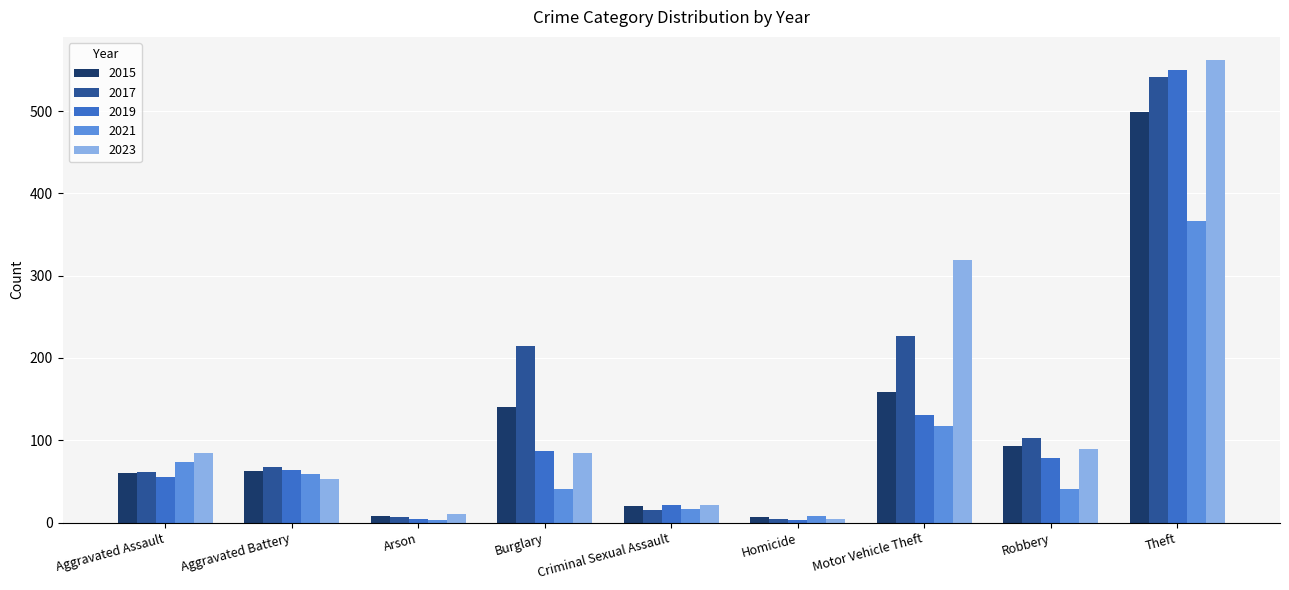

What is the difference between the second highest and second lowest values in the 2015 series?

151